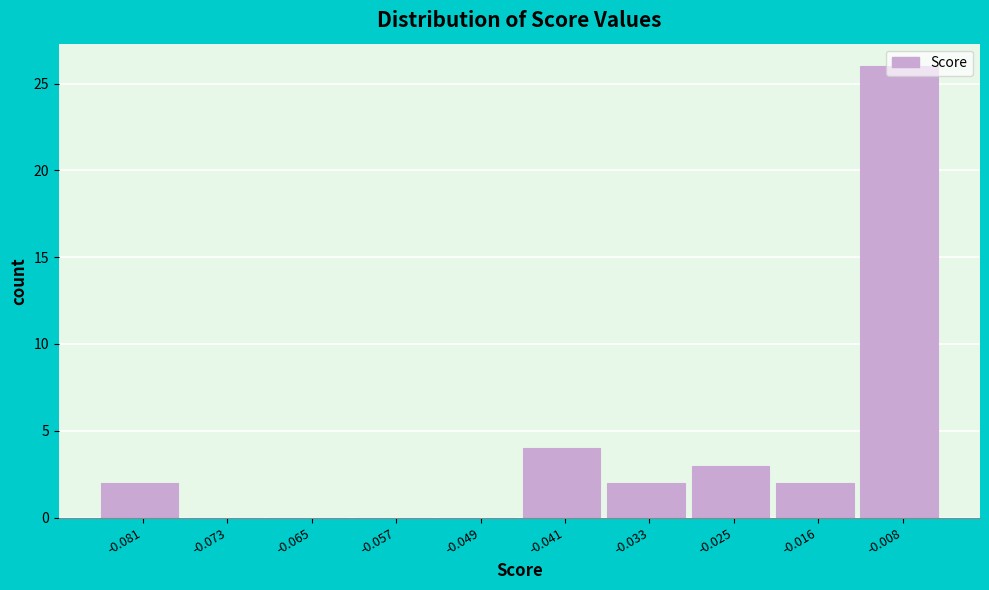

What is the maximum value shown in the chart?

26